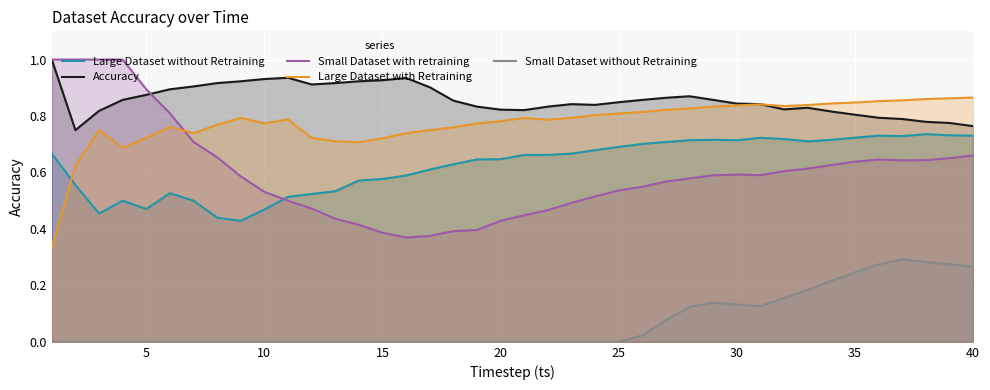

What is the maximum value shown in the chart?

1.0